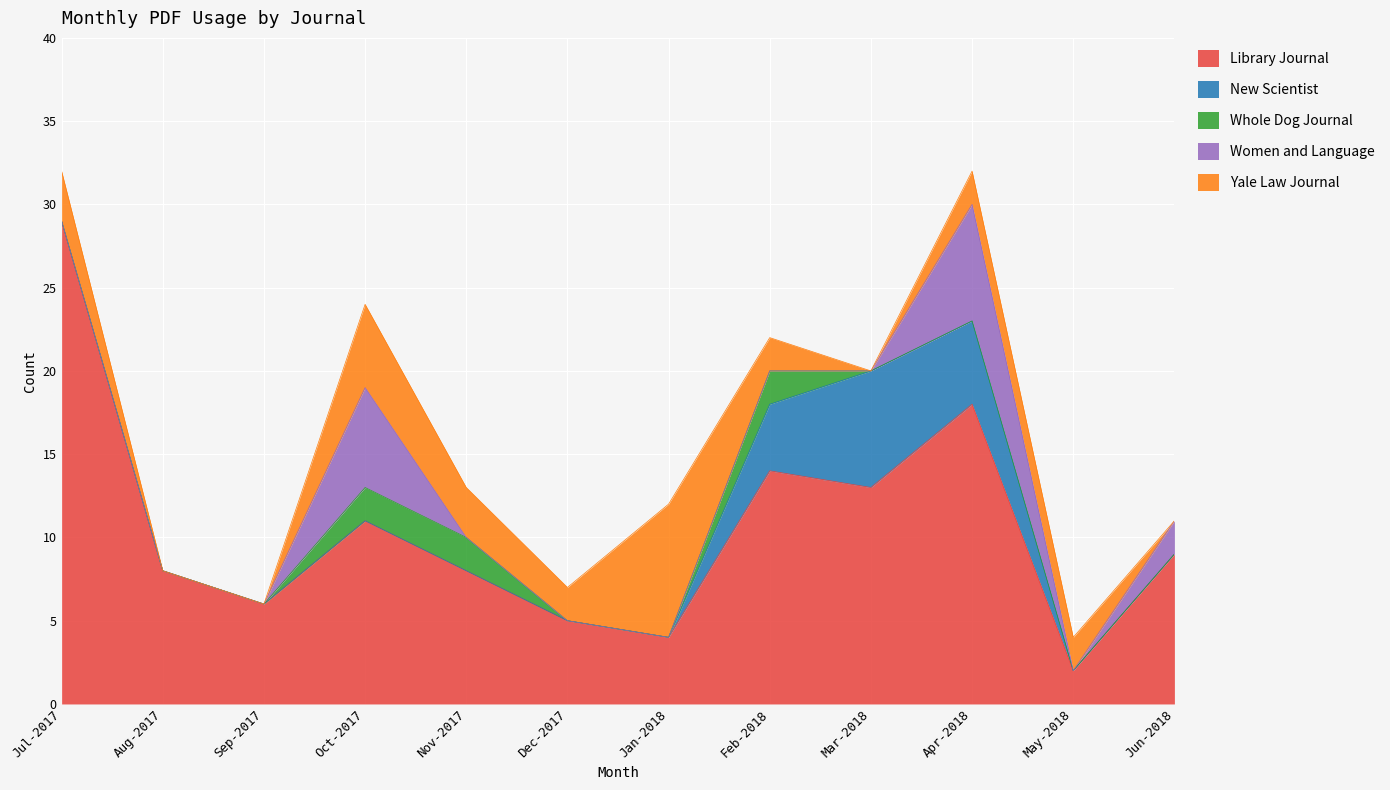

Reading left to right, what are all the values shown in this chart?

Library Journal: Jul-2017=29	Aug-2017=8	Sep-2017=6	Oct-2017=11	Nov-2017=8	Dec-2017=5	Jan-2018=4	Feb-2018=14	Mar-2018=13	Apr-2018=18	May-2018=2	Jun-2018=9
New Scientist: Jul-2017=0	Aug-2017=0	Sep-2017=0	Oct-2017=0	Nov-2017=0	Dec-2017=0	Jan-2018=0	Feb-2018=4	Mar-2018=7	Apr-2018=5	May-2018=0	Jun-2018=0
Whole Dog Journal: Jul-2017=0	Aug-2017=0	Sep-2017=0	Oct-2017=2	Nov-2017=2	Dec-2017=0	Jan-2018=0	Feb-2018=2	Mar-2018=0	Apr-2018=0	May-2018=0	Jun-2018=0
Women and Language: Jul-2017=0	Aug-2017=0	Sep-2017=0	Oct-2017=6	Nov-2017=0	Dec-2017=0	Jan-2018=0	Feb-2018=0	Mar-2018=0	Apr-2018=7	May-2018=0	Jun-2018=2
Yale Law Journal: Jul-2017=3	Aug-2017=0	Sep-2017=0	Oct-2017=5	Nov-2017=3	Dec-2017=2	Jan-2018=8	Feb-2018=2	Mar-2018=0	Apr-2018=2	May-2018=2	Jun-2018=0